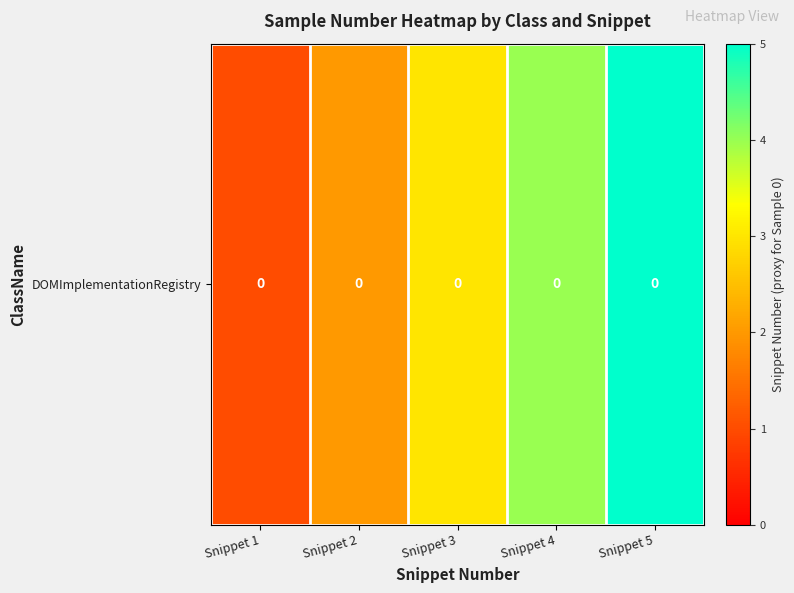

Reading right to left, transcribe all the data shown in this chart.

Snippet 5=5	Snippet 4=4	Snippet 3=3	Snippet 2=2	Snippet 1=1